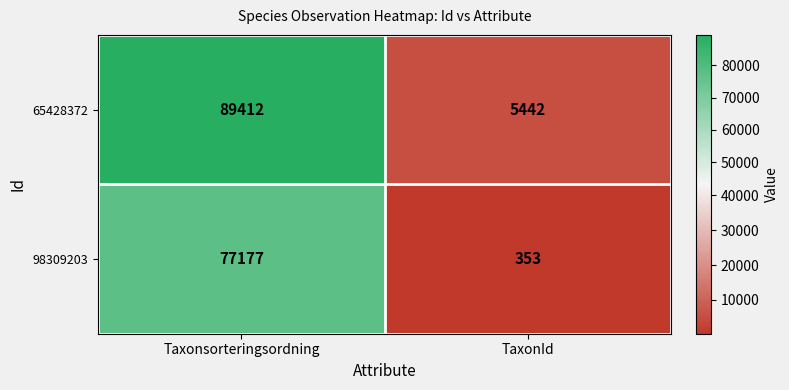

Which series has the largest total across all categories?

65428372